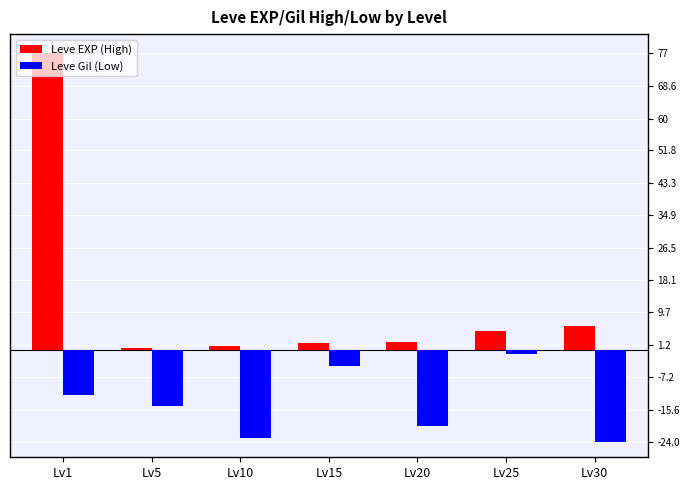

What is the difference between the highest and lowest values at Lv1?

88.7